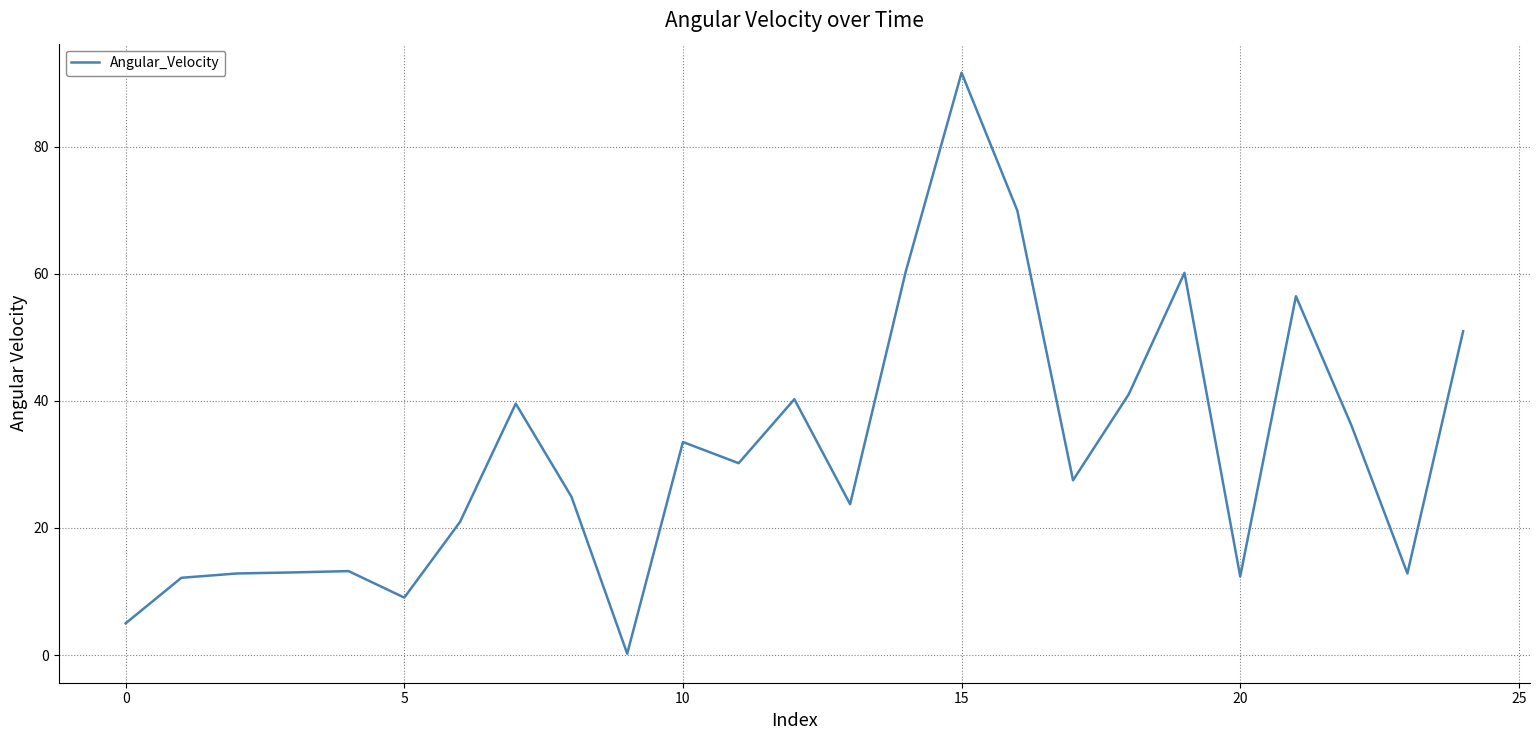

What is the difference between the maximum and minimum values?

91.4